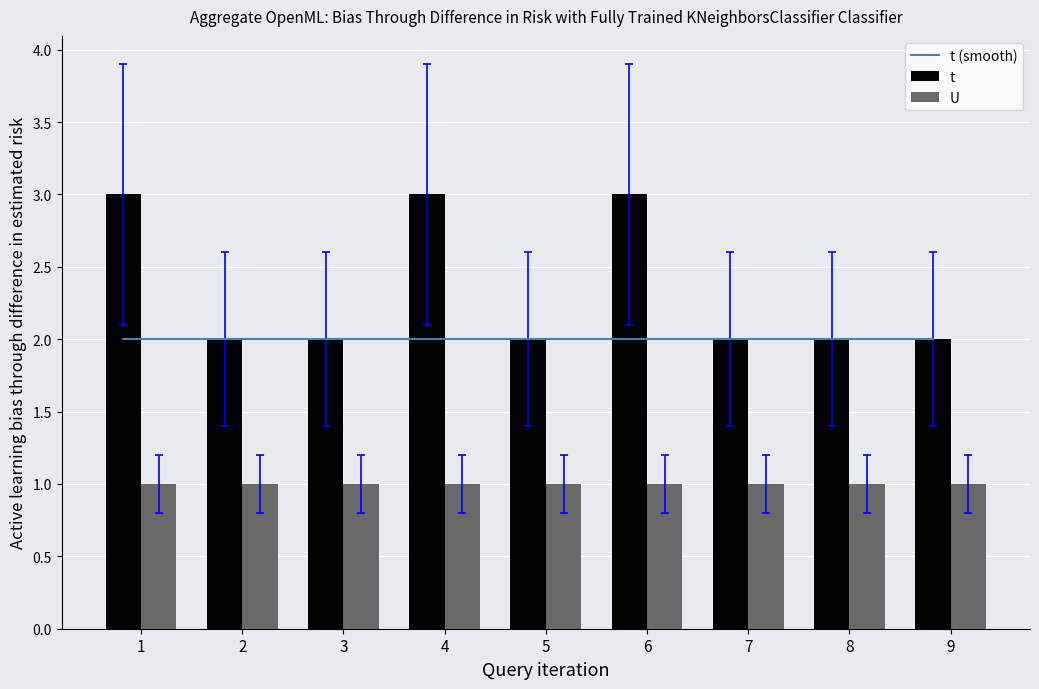

Reading right to left, extract all data points from this chart.

t (smooth): 9=2	8=2	7=2	6=2	5=2	4=2	3=2	2=2	1=2
t: 9=2	8=2	7=2	6=3	5=2	4=3	3=2	2=2	1=3
U: 9=1	8=1	7=1	6=1	5=1	4=1	3=1	2=1	1=1